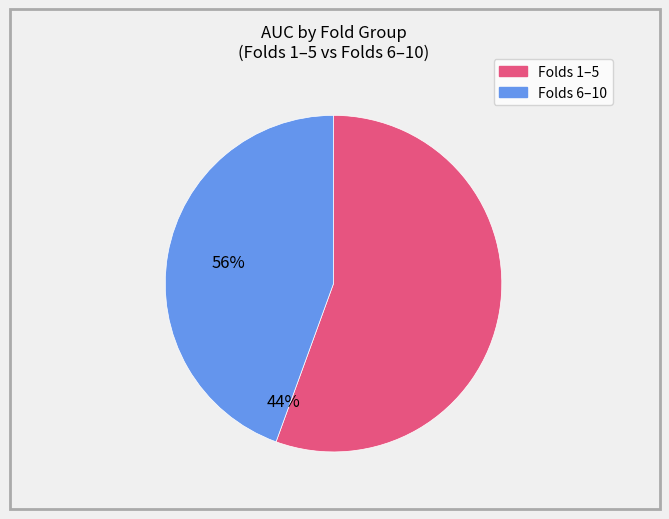

Is there a majority slice in this chart?

Yes